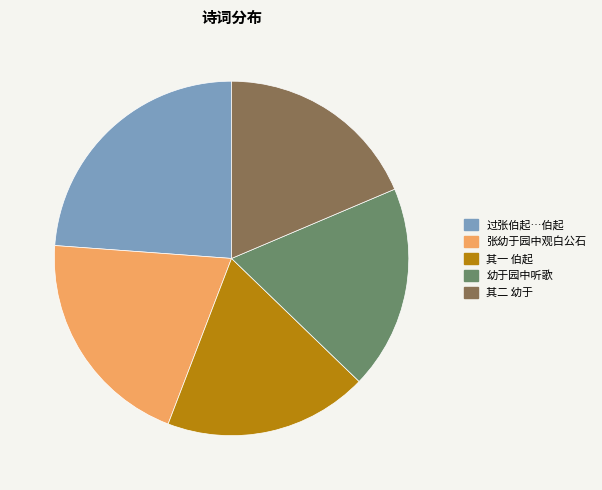

Does any single category account for the majority?

No